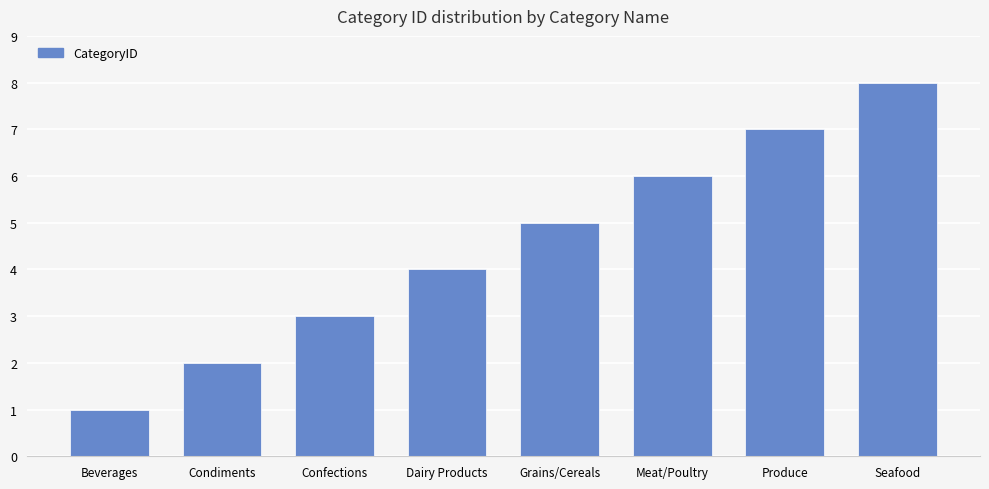

The value at Seafood is 14. True or false?

False